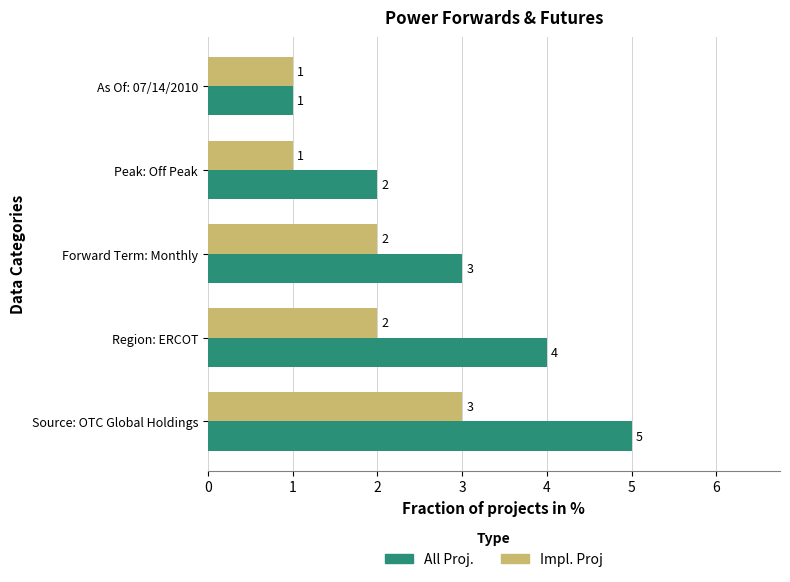

At which label is All Proj. closest to 3?

Forward Term: Monthly